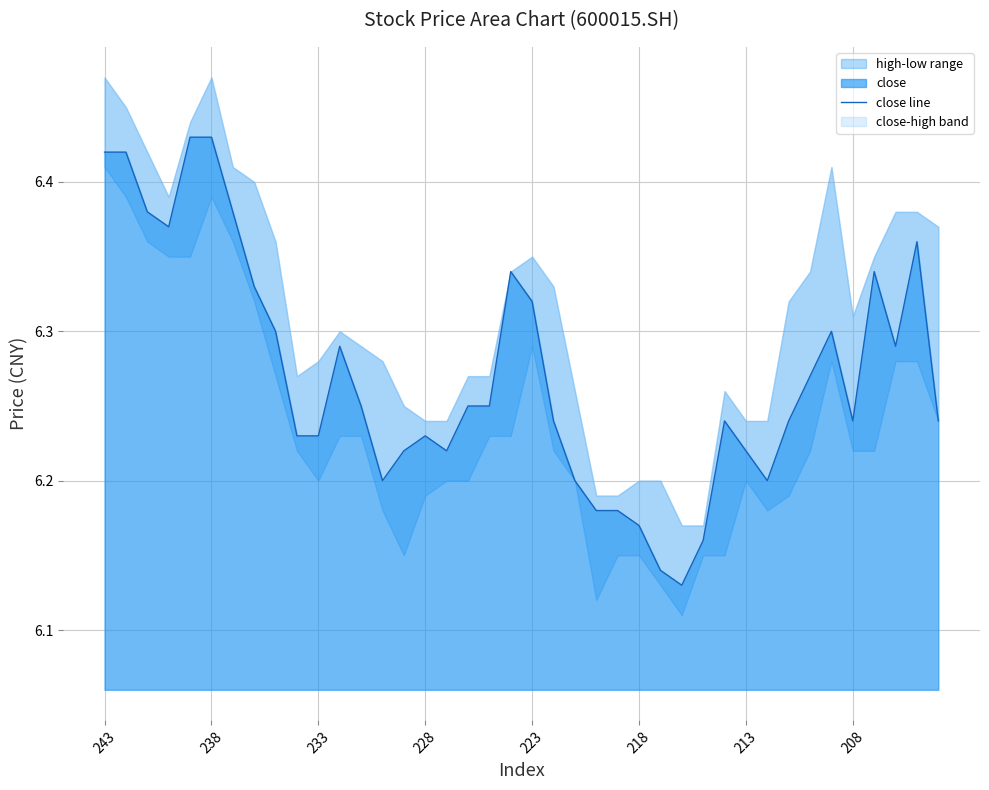

What is the greatest value displayed?

6.4